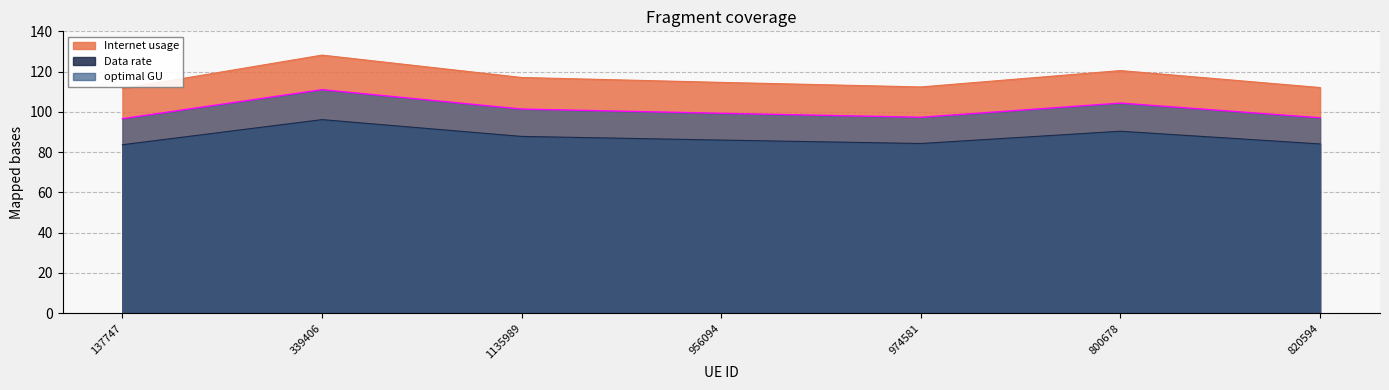

In Data rate, how many points are higher than both neighbors (excluding endpoints)?

2